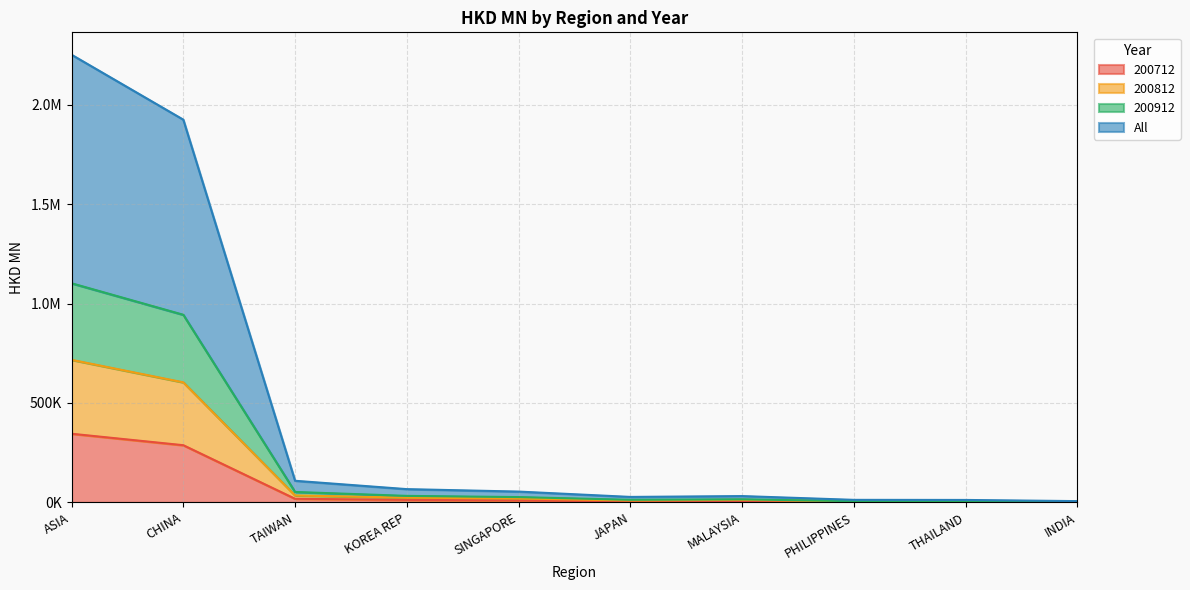

What is the sum of the 200712 values at SINGAPORE and KOREA REP?

22263.4